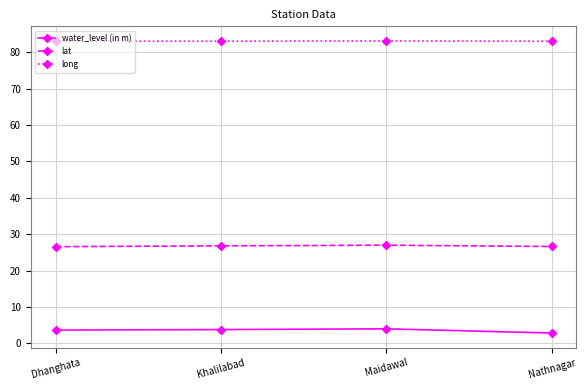

Does the chart display data point markers on the line(s)?

Yes